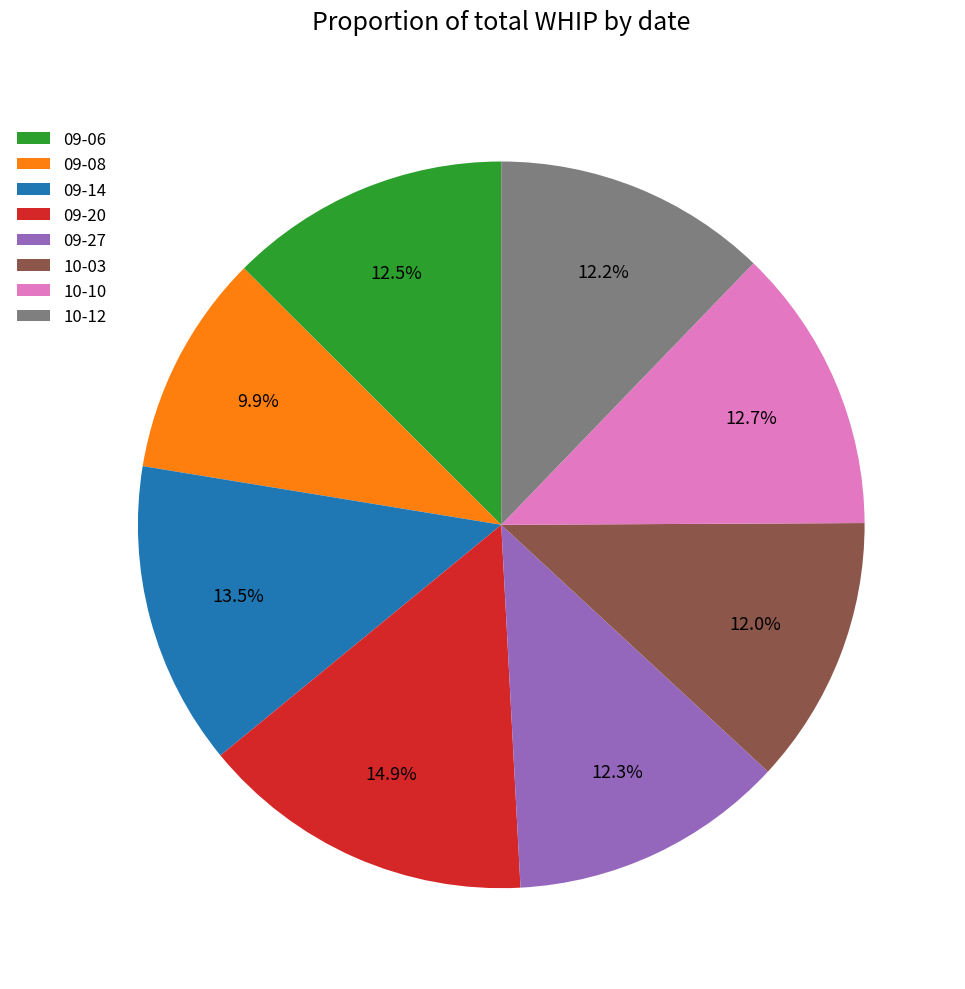

The 09-27 slice represents 18% of the pie. True or false?

False